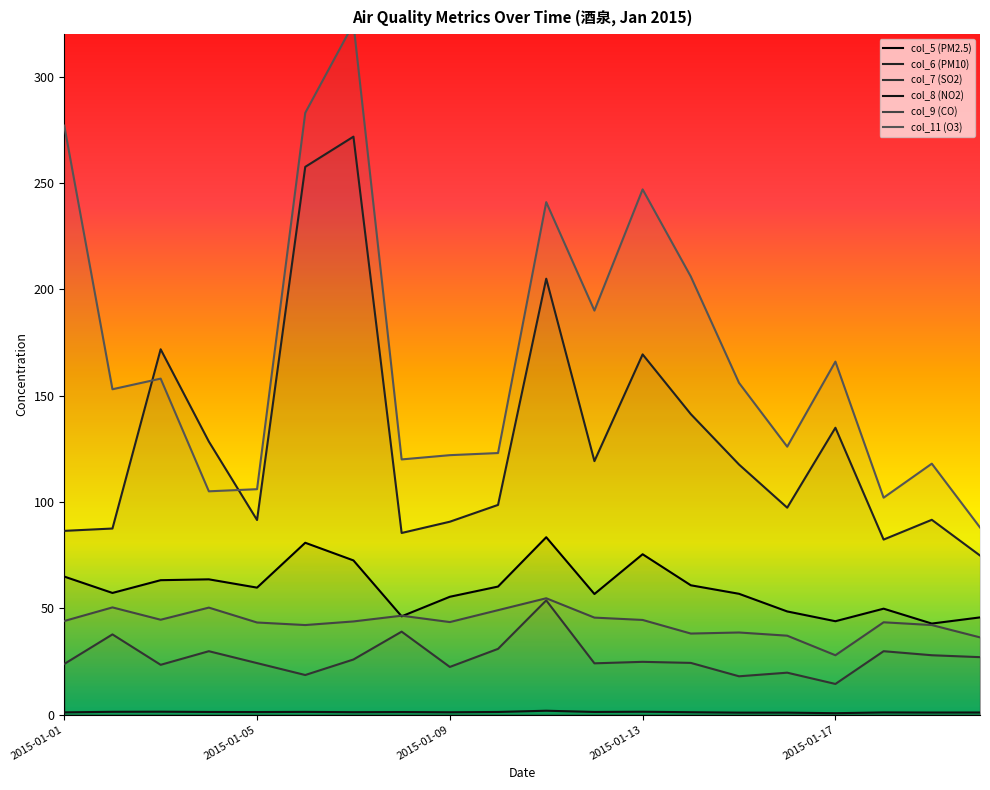

Rank the series by their maximum value, from lowest to highest.

col_8 (NO2), col_7 (SO2), col_9 (CO), col_5 (PM2.5), col_6 (PM10), col_11 (O3)